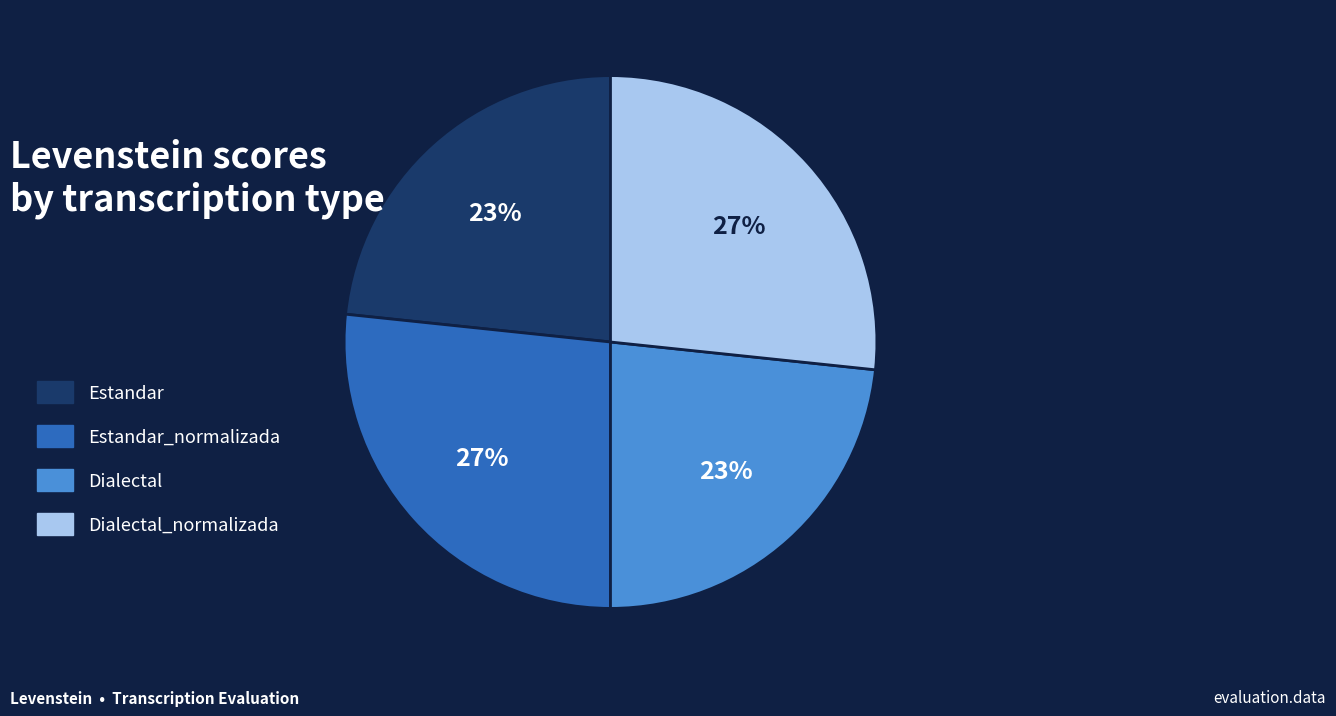

True or false: Dialectal_normalizada accounts for 27% of the total.

True